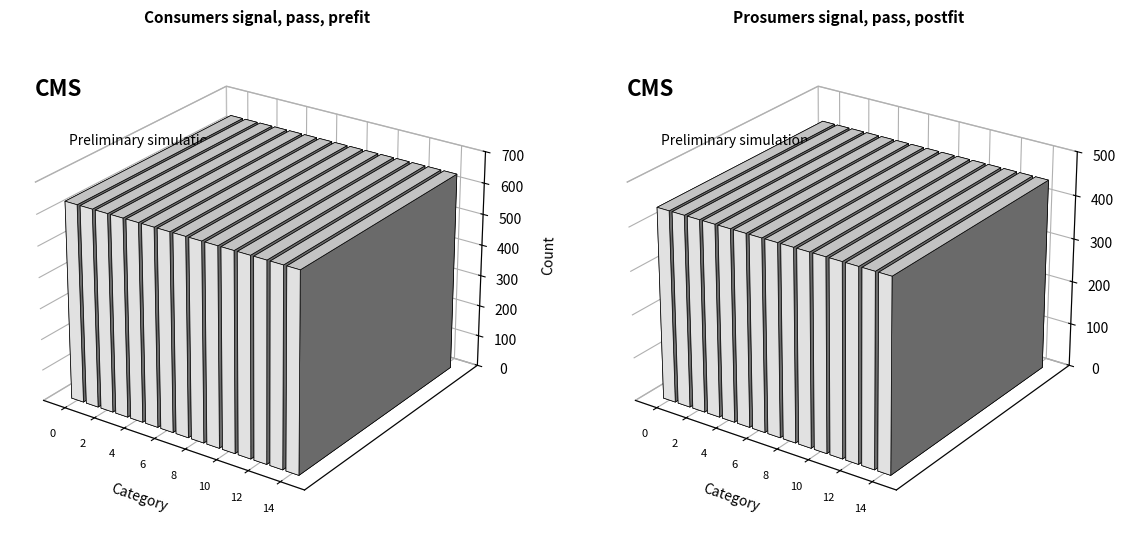

Does the chart contain stacked bars?

No